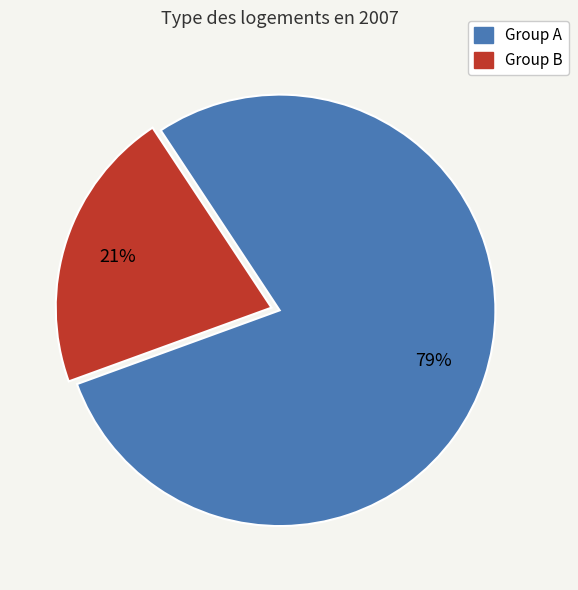

Count the number of slices in the pie.

2